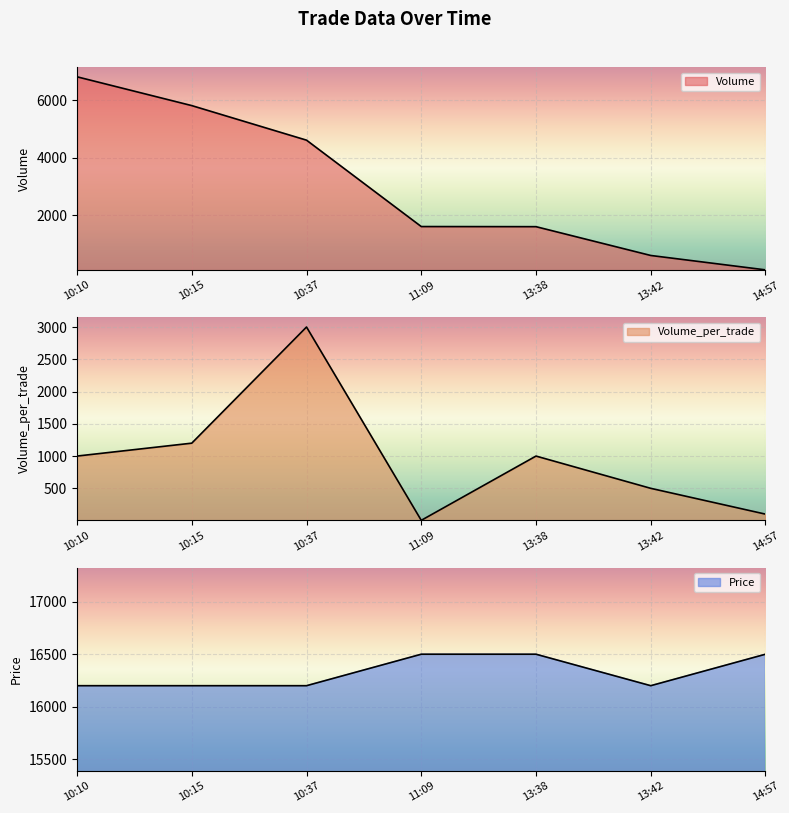

What is the difference between the second highest and minimum values in the Price series?

300